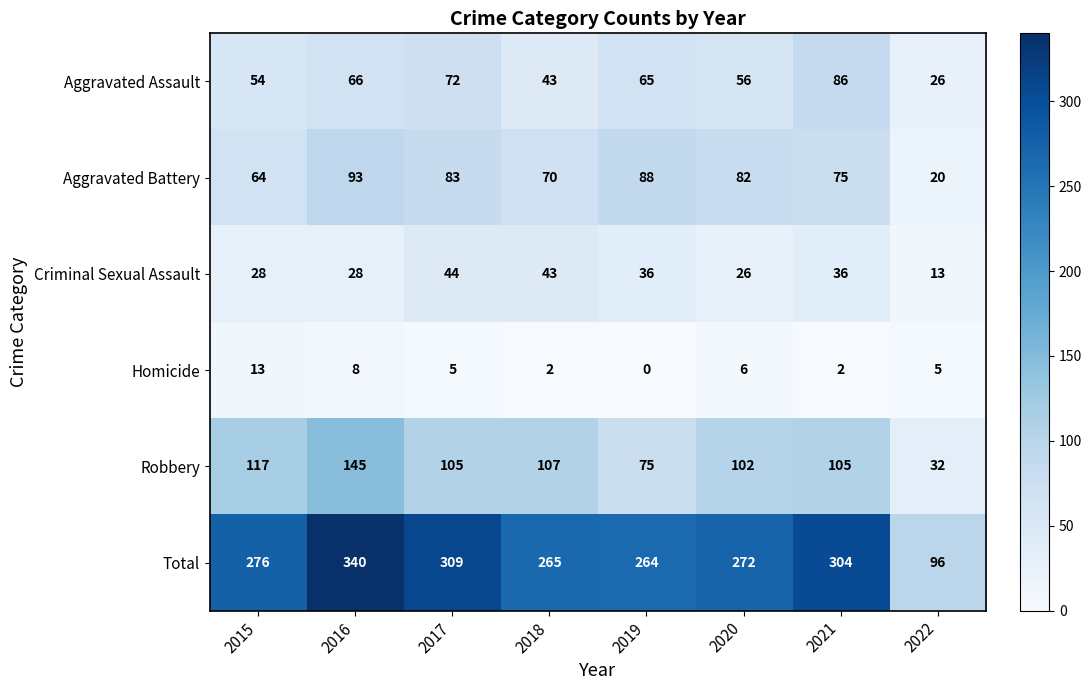

What is the spread (max minus min) of values at 2019?

264